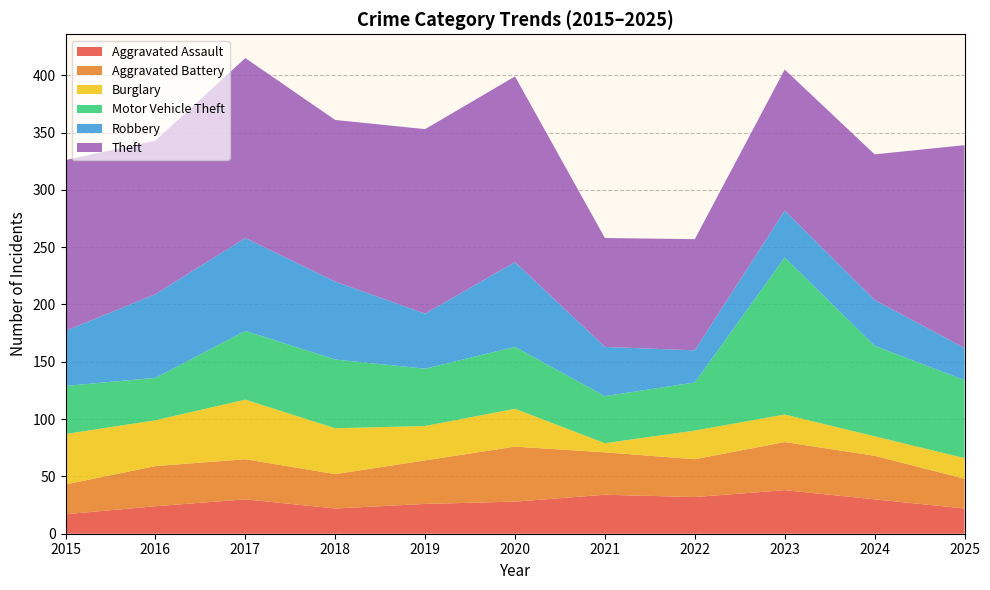

Reading left to right, what are all the values shown in this chart?

Aggravated Assault: 17	24	30	22	26	28	34	32	38	30	22
Aggravated Battery: 26	35	35	30	38	48	37	33	42	38	26
Burglary: 44	40	52	40	30	33	8	25	24	17	18
Motor Vehicle Theft: 42	37	60	60	50	54	41	42	137	79	68
Robbery: 48	73	81	68	48	74	43	28	41	40	28
Theft: 149	134	157	141	161	162	95	97	123	127	177